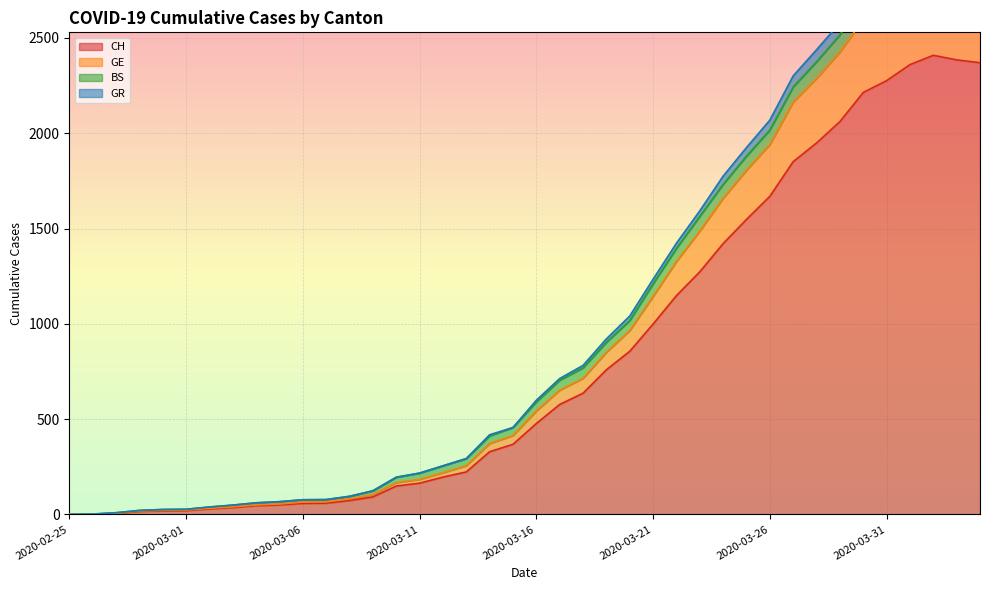

At which category is the sum across all series the highest?

2020-04-02